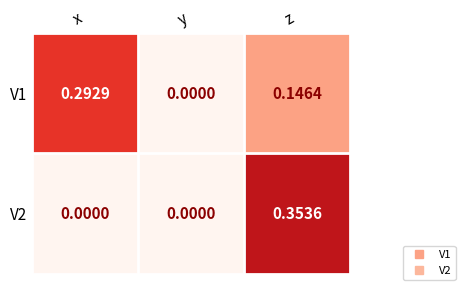

How many data points does each series have?

3